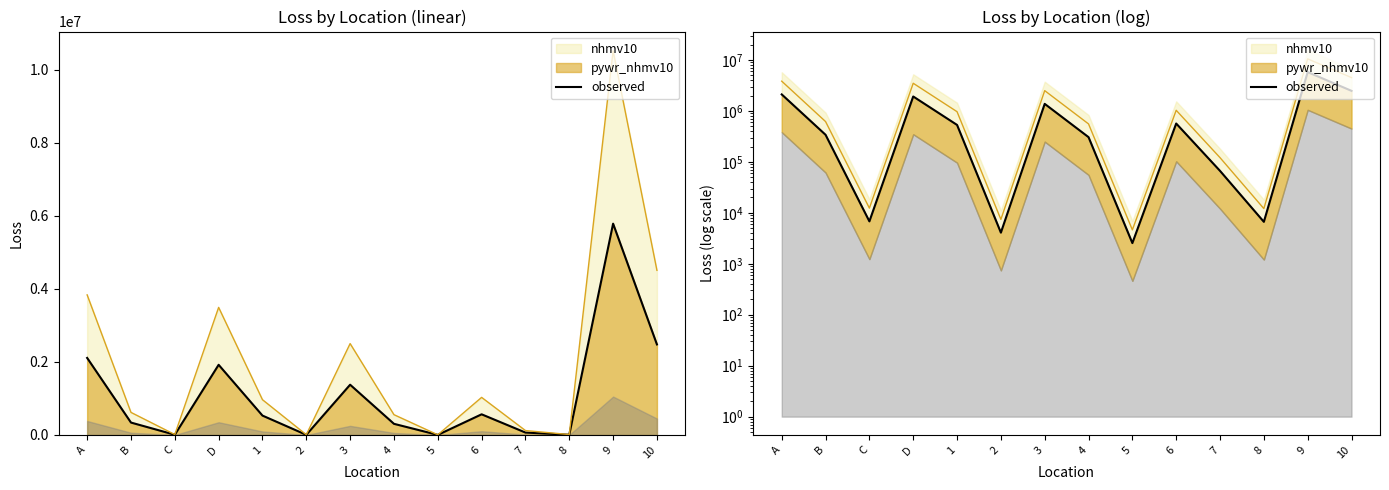

What is the label of the 1st point from the left?

A